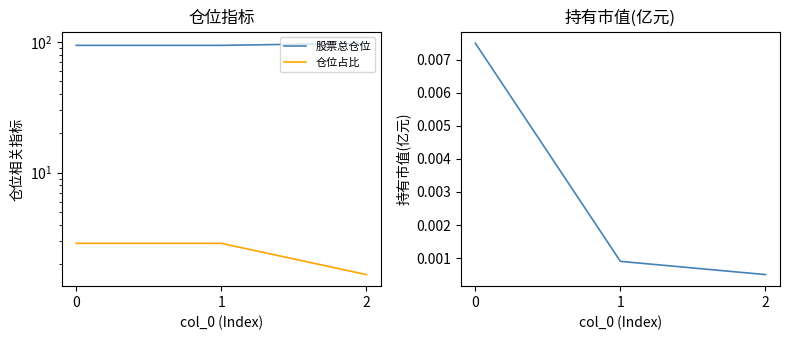

What are all the series names shown in the legend?

股票总仓位, 仓位占比, 持有市值(亿元)